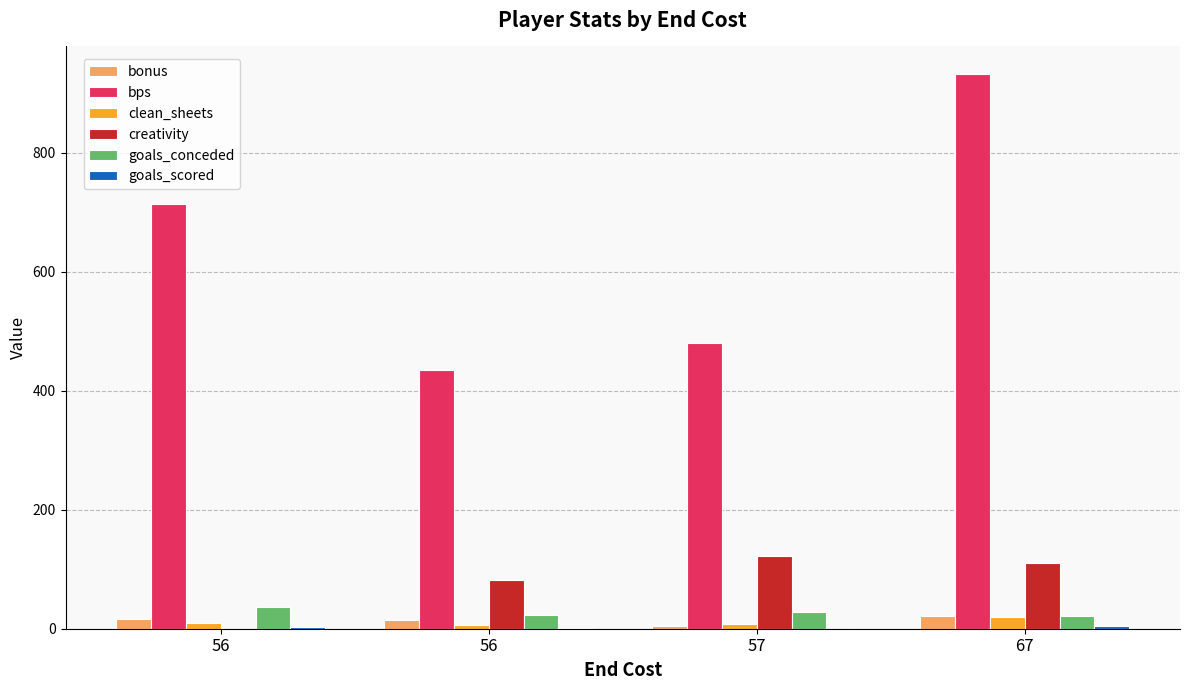

Rank the series by their maximum value, from highest to lowest.

bps, creativity, goals_conceded, bonus, clean_sheets, goals_scored